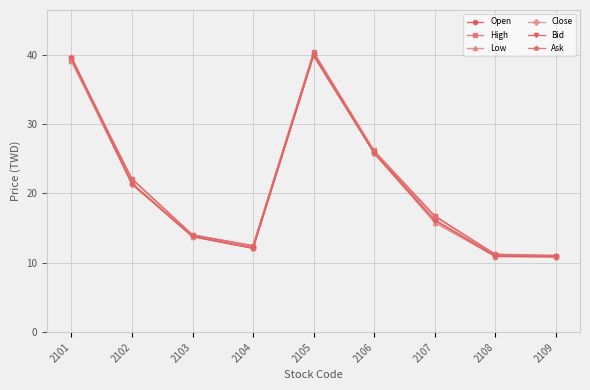

At how many categories does at least one series exceed 19?

4